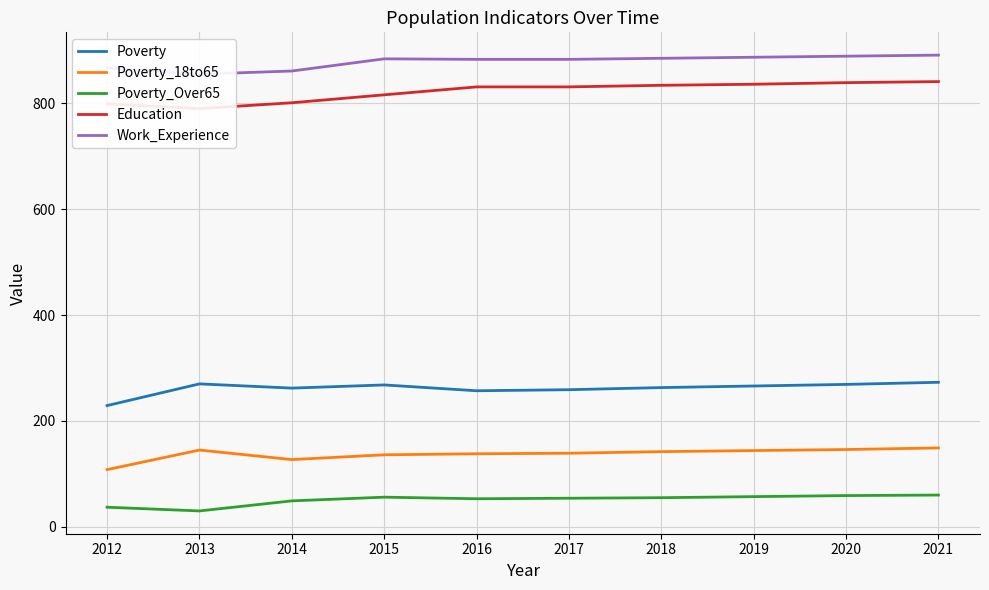

Which series has the largest total across all categories?

Work_Experience